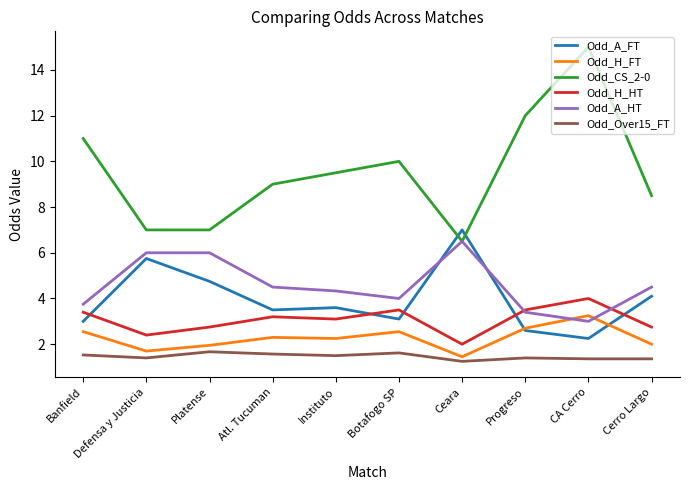

What position from the right is Instituto?

6